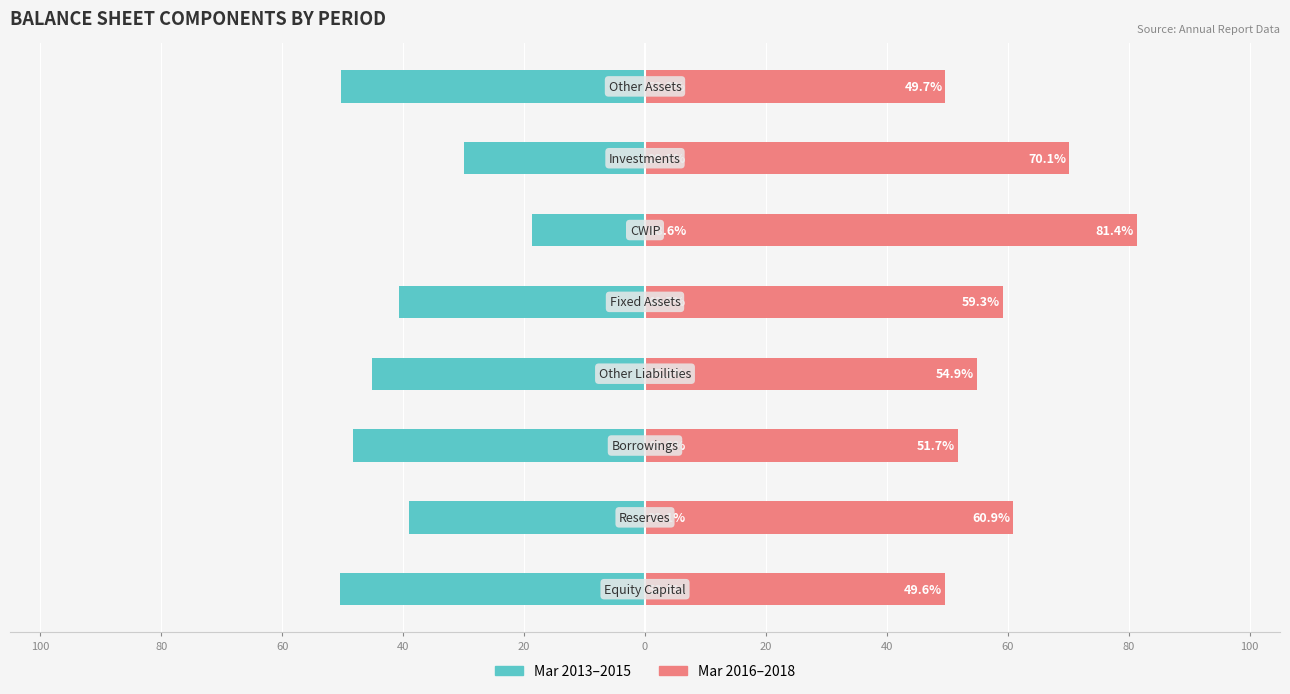

What is the difference between the second highest and minimum values in the Mar 2016–2018 series?

20.5